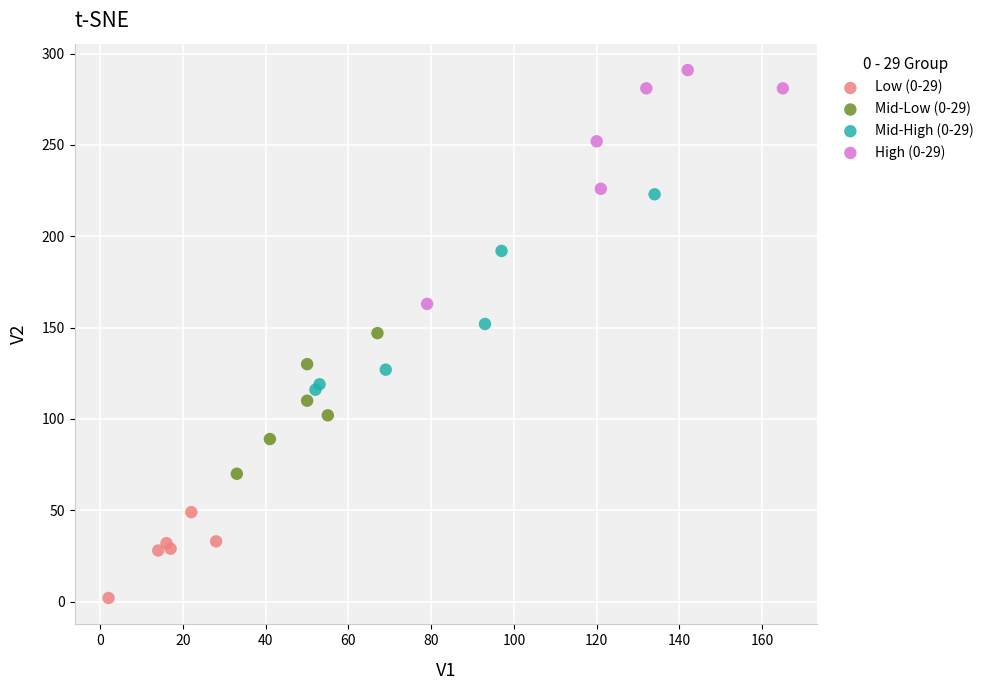

Which series has the widest spread of Y values?

High (0-29)